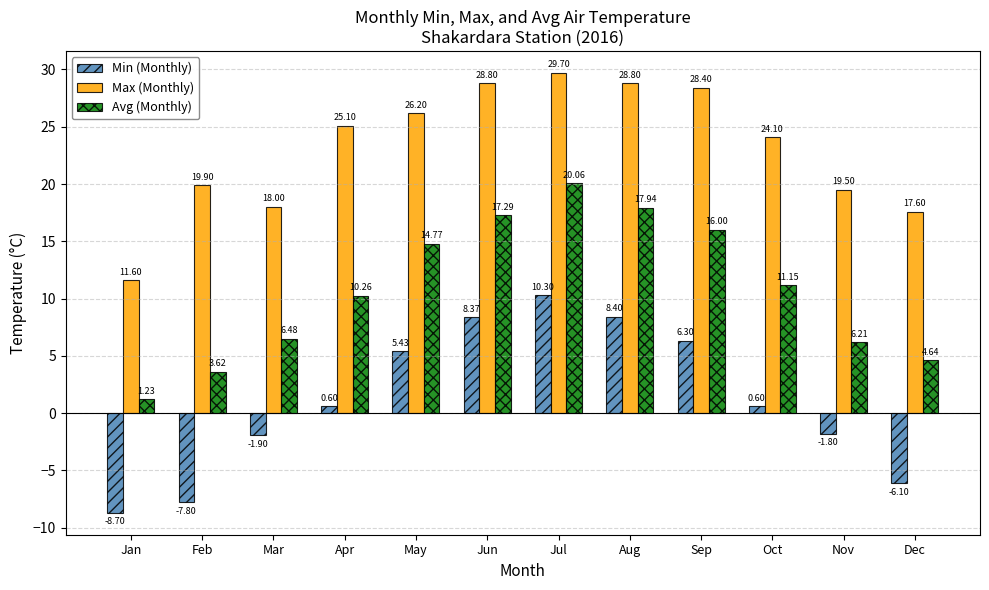

What is the difference between the Max (Monthly) values at Apr and Sep?

3.3